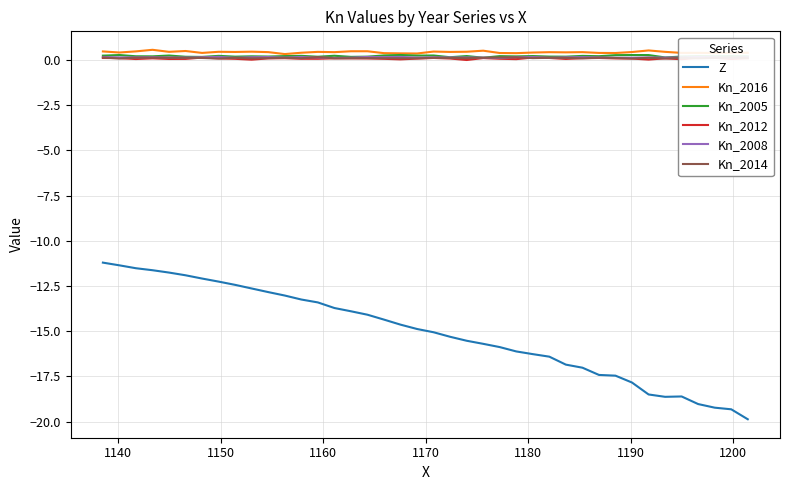

Does the chart have visible grid lines?

Yes